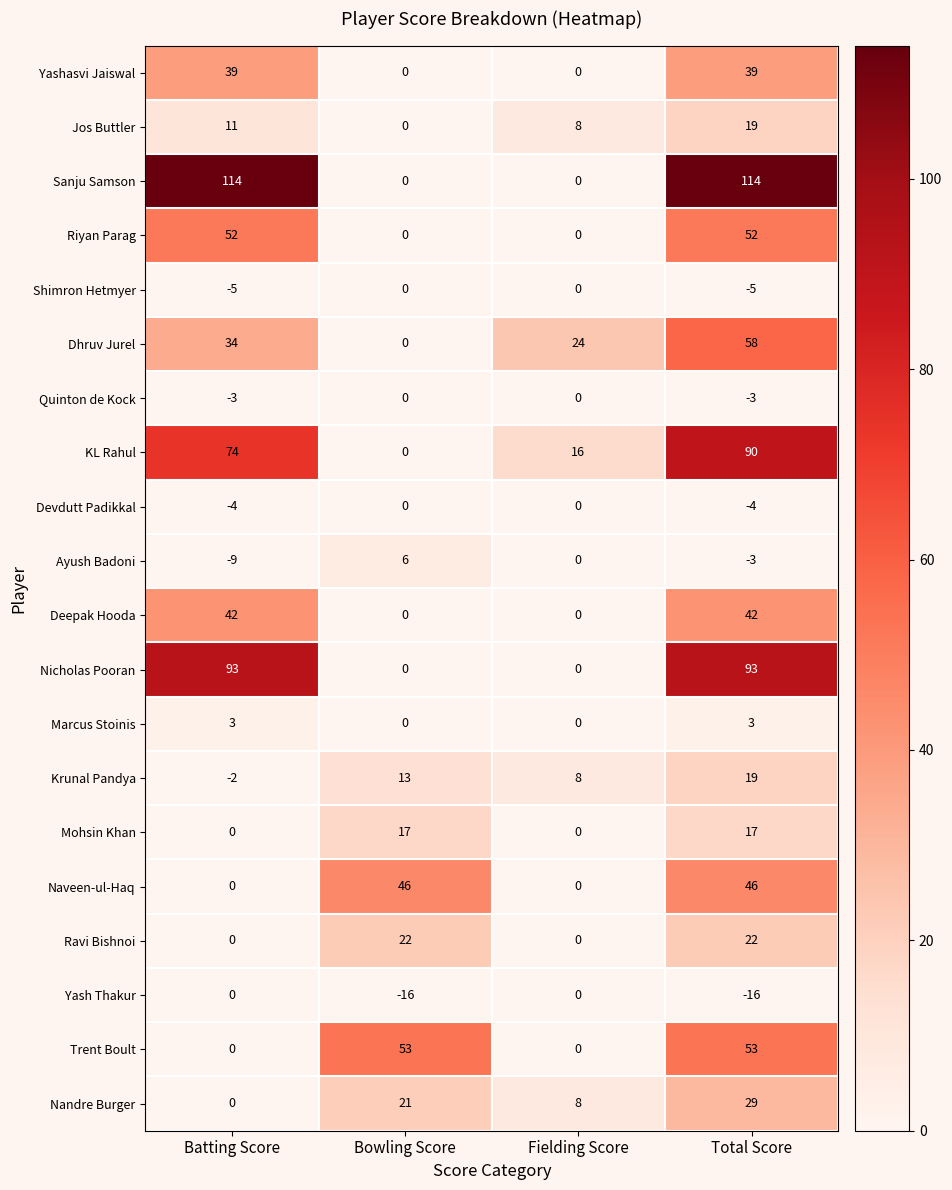

The Riyan Parag series shows 79 at Total Score. True or false?

False